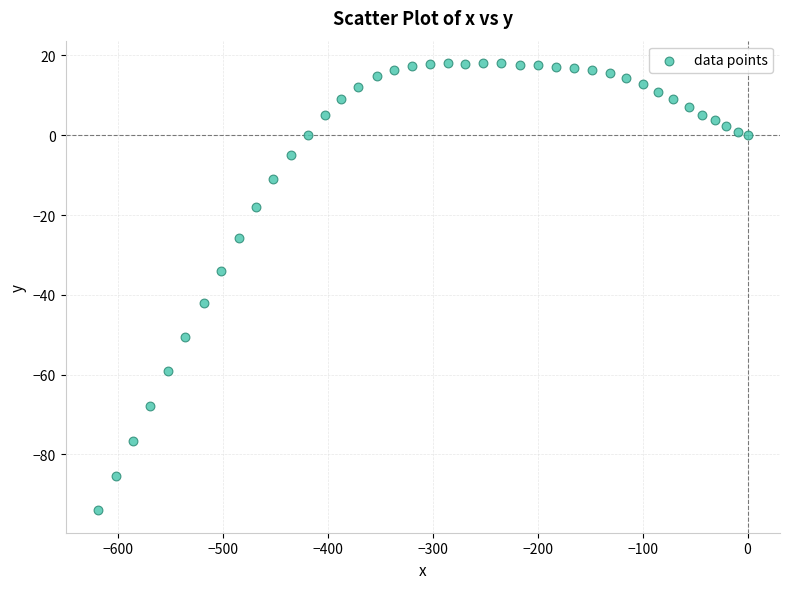

What is the range of Y values (max minus min)?

112.1